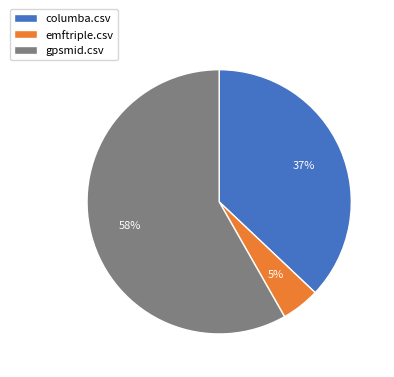

What percentage is the gpsmid.csv slice, to the nearest percent?

58%